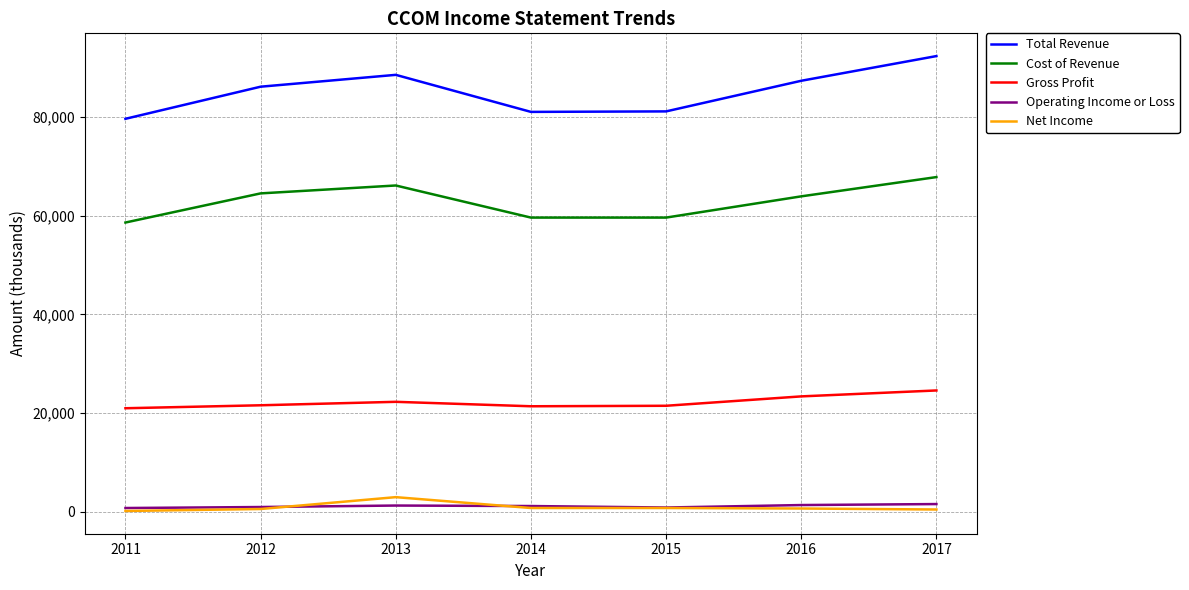

Is the value of Cost of Revenue at 2016 greater than the value of Operating Income or Loss at 2013?

Yes